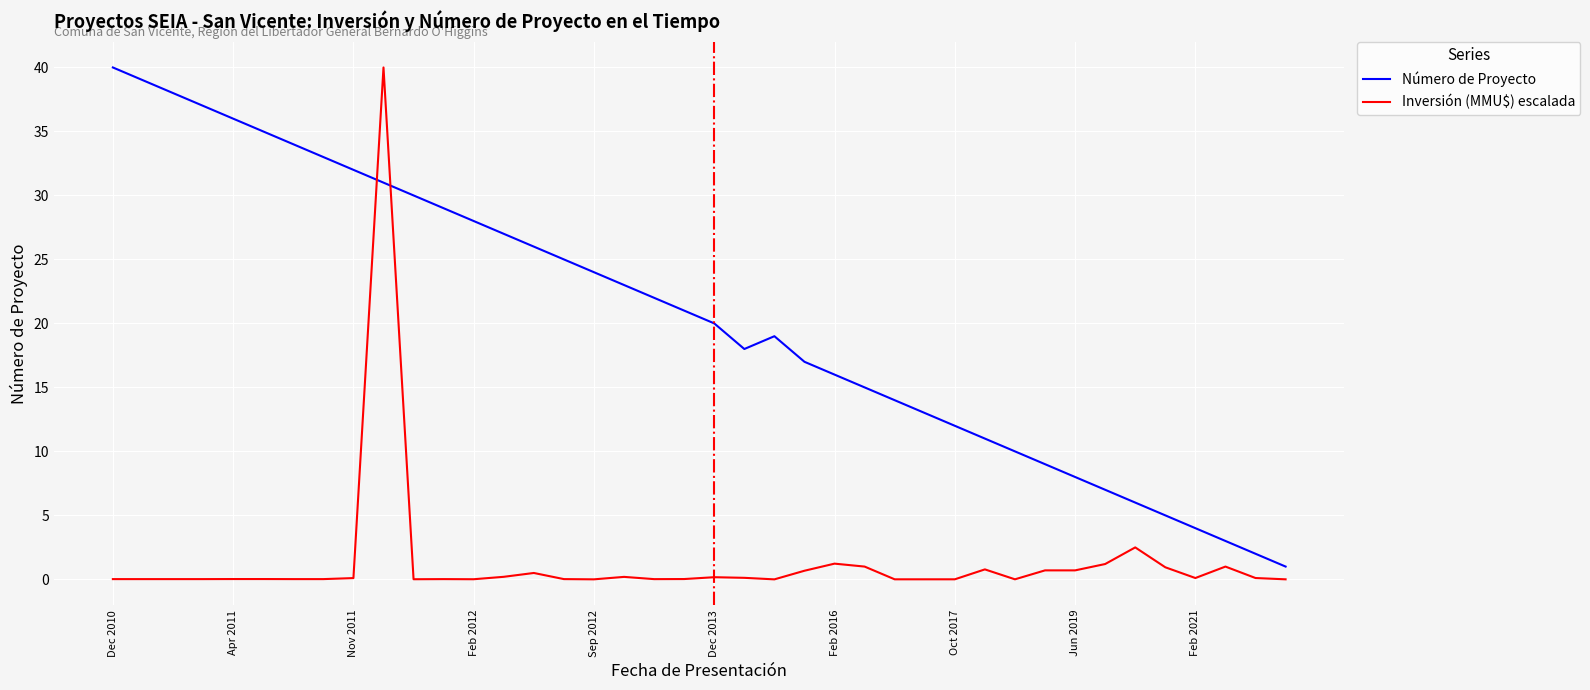

How many interior local valleys does the Número de Proyecto series have?

1